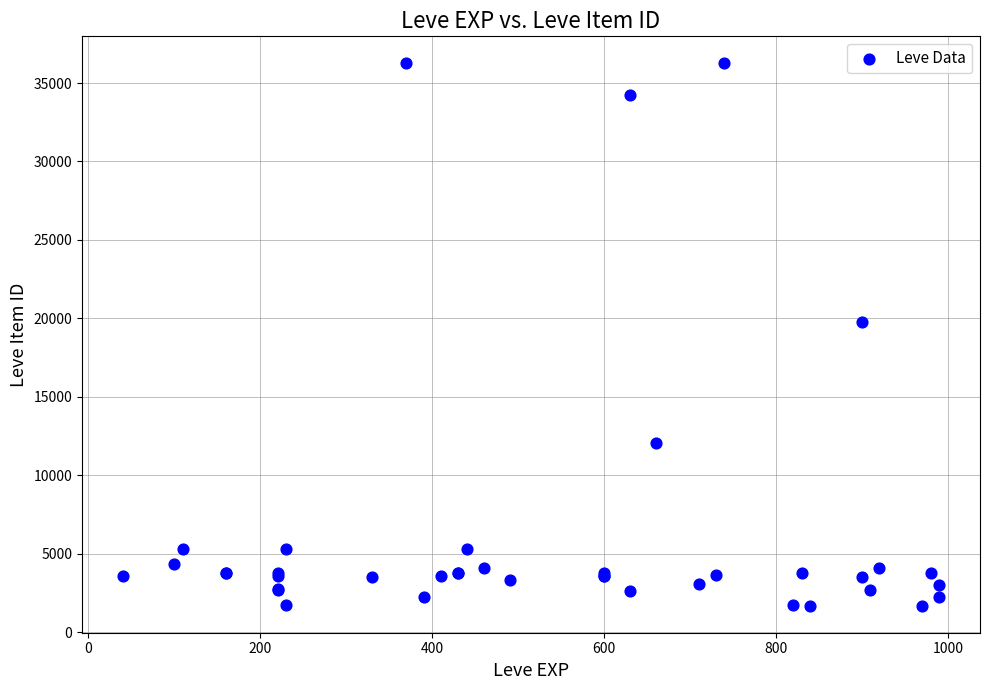

What Y value in the scatter plot is closest to 18967?

19744